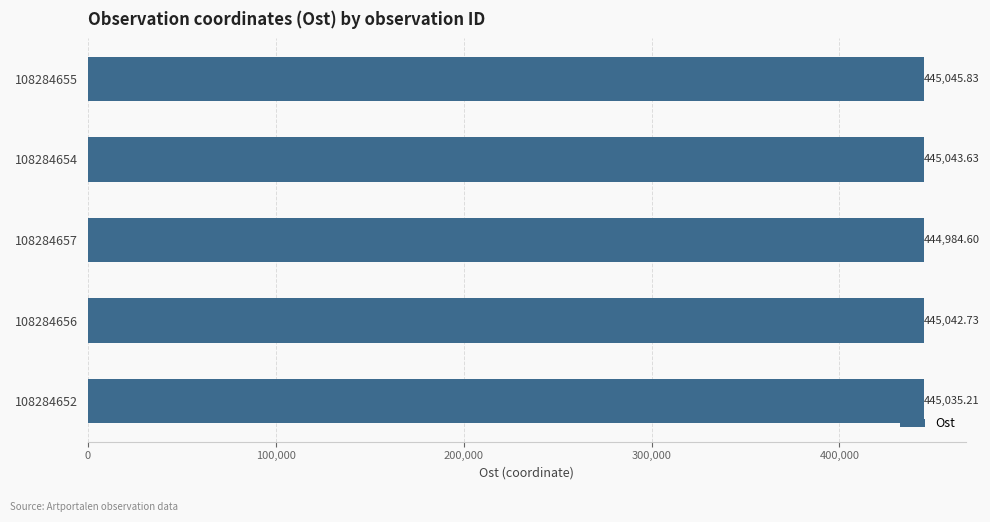

Which category has the lowest value across all series?

108284657